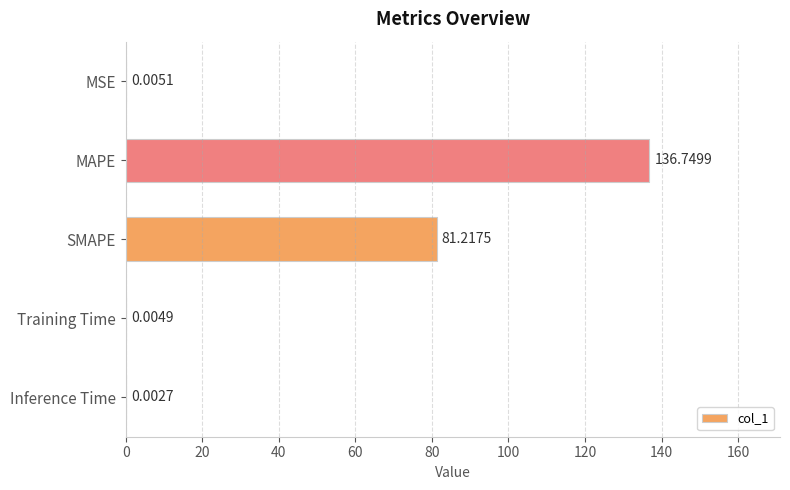

Which category has the highest value across all series?

MAPE